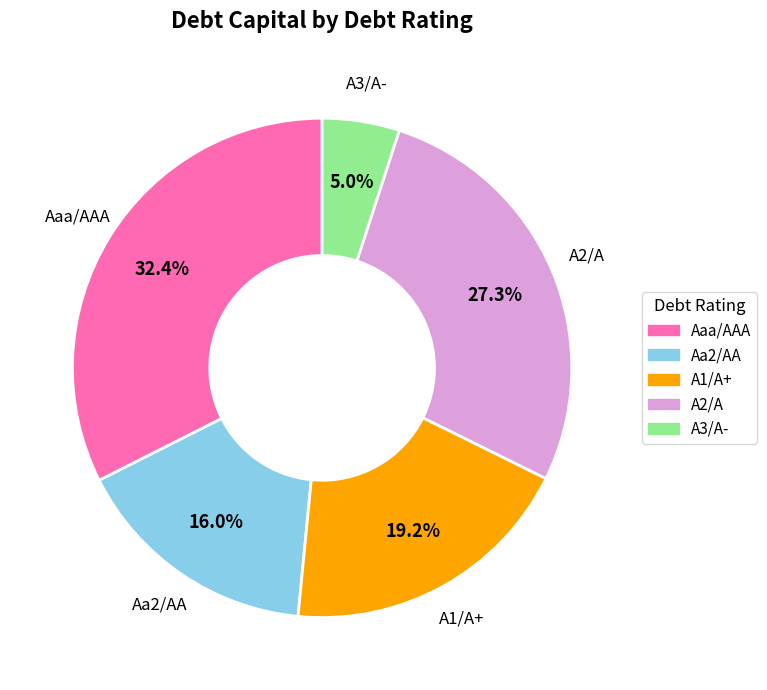

To the nearest percent, what percentage of the pie is A2/A?

27%